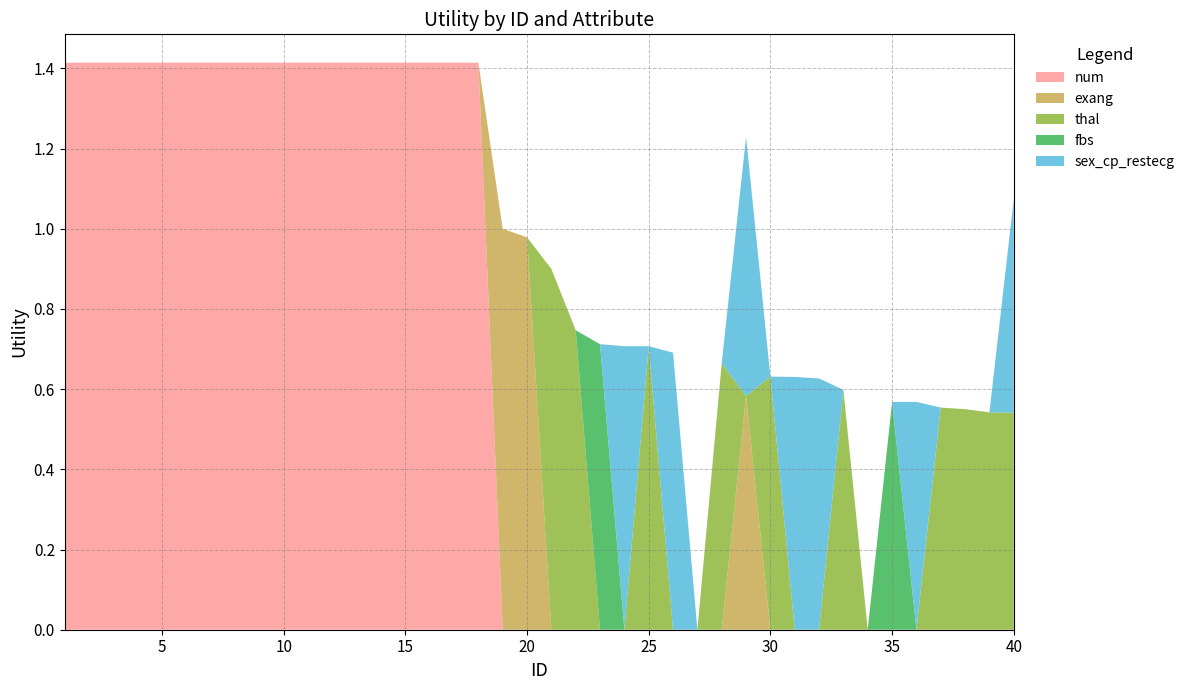

Reading left to right, what are all the values shown in this chart?

num: 1.4	1.4	1.4	1.4	1.4	1.4	1.4	1.4	1.4	1.4	1.4	1.4	1.4	1.4	1.4	1.4	1.4	1.4	0.0	0.0	0.0	0.0	0.0	0.0	0.0	0.0	0.0	0.0	0.0	0.0	0.0	0.0	0.0	0.0	0.0	0.0	0.0	0.0	0.0	0.0
exang: 0.0	0.0	0.0	0.0	0.0	0.0	0.0	0.0	0.0	0.0	0.0	0.0	0.0	0.0	0.0	0.0	0.0	0.0	1.0	1.0	0.0	0.0	0.0	0.0	0.0	0.0	0.0	0.0	0.6	0.0	0.0	0.0	0.0	0.0	0.0	0.0	0.0	0.0	0.0	0.0
thal: 0.0	0.0	0.0	0.0	0.0	0.0	0.0	0.0	0.0	0.0	0.0	0.0	0.0	0.0	0.0	0.0	0.0	0.0	0.0	0.0	0.9	0.7	0.0	0.0	0.7	0.0	0.0	0.7	0.0	0.6	0.0	0.0	0.6	0.0	0.0	0.0	0.6	0.6	0.5	0.5
fbs: 0.0	0.0	0.0	0.0	0.0	0.0	0.0	0.0	0.0	0.0	0.0	0.0	0.0	0.0	0.0	0.0	0.0	0.0	0.0	0.0	0.0	0.0	0.7	0.0	0.0	0.0	0.0	0.0	0.0	0.0	0.0	0.0	0.0	0.0	0.6	0.0	0.0	0.0	0.0	0.0
sex_cp_restecg: 0.0	0.0	0.0	0.0	0.0	0.0	0.0	0.0	0.0	0.0	0.0	0.0	0.0	0.0	0.0	0.0	0.0	0.0	0.0	0.0	0.0	0.0	0.0	0.7	0.0	0.7	0.0	0.0	0.6	0.0	0.6	0.6	0.0	0.0	0.0	0.6	0.0	0.0	0.0	0.5